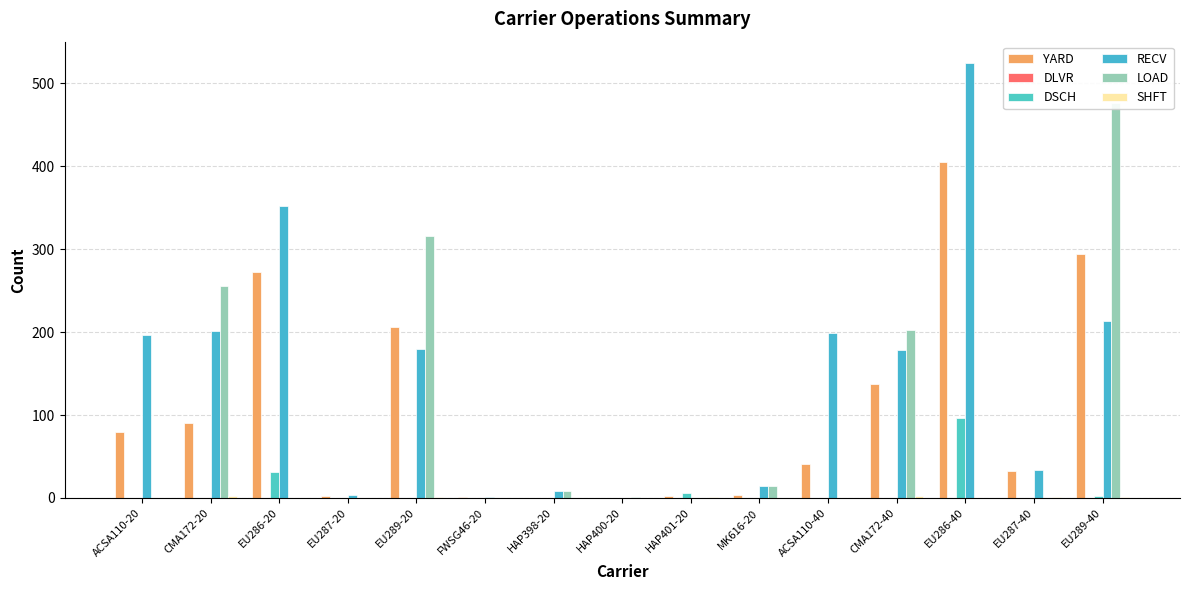

What is the maximum value shown in the chart?

524